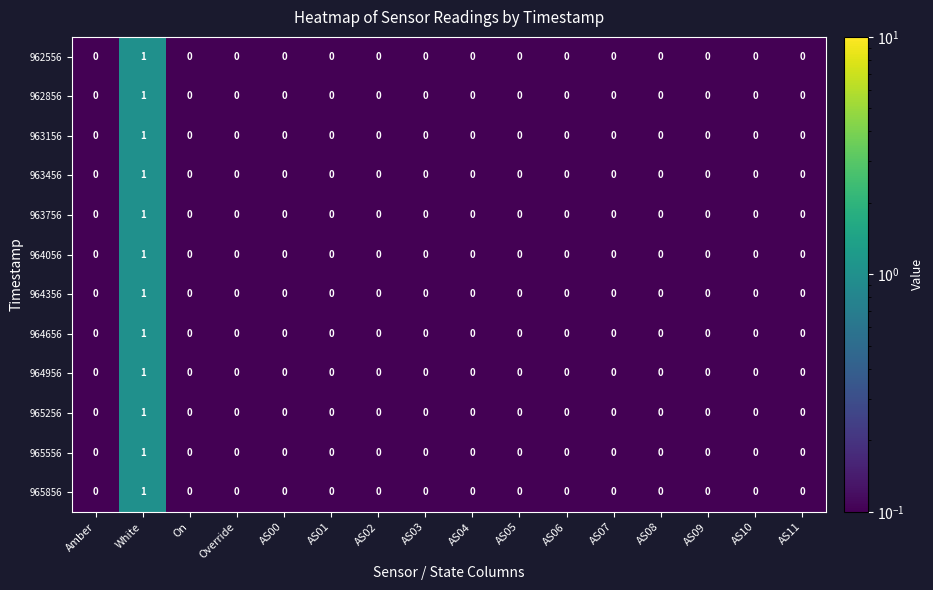

Which category has the highest value across all series?

White